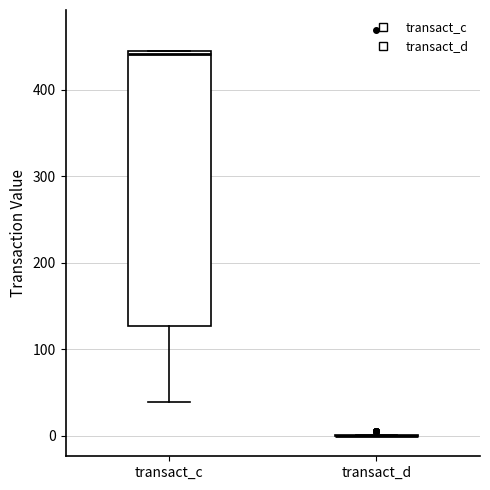

Where is the upper edge of the box for transact_c on the y-axis? The values are not printed on the chart, so give them approximately, as read against the axis.

440